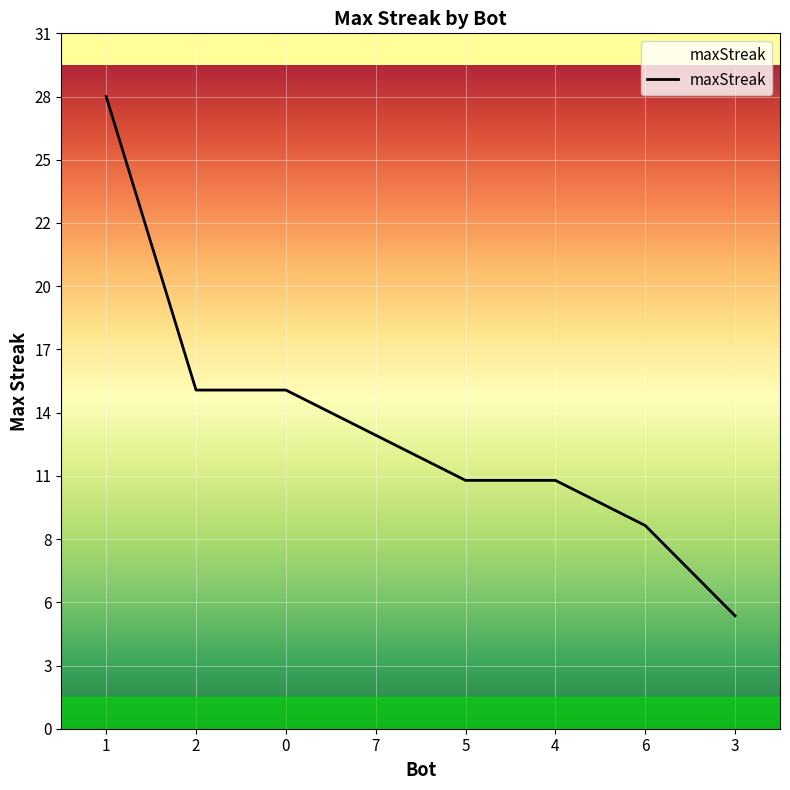

What position from the left is 6?

7